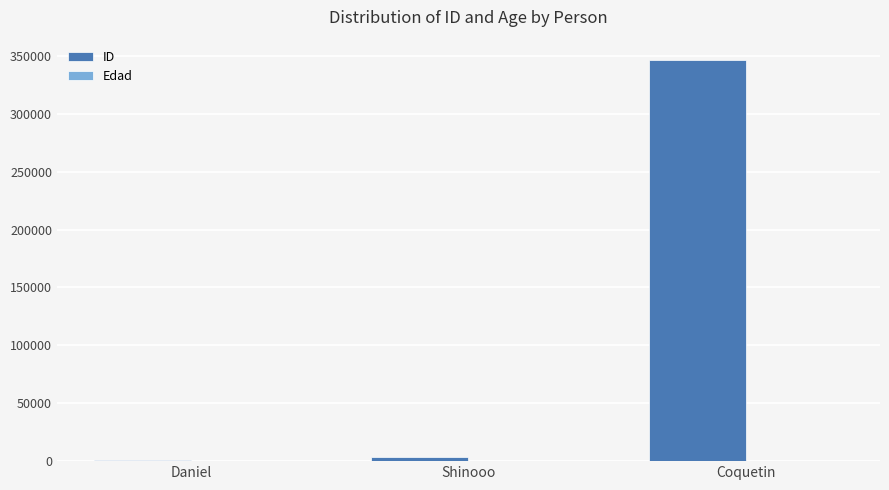

What is the sum of the ID values at Coquetin and Shinooo?

350098